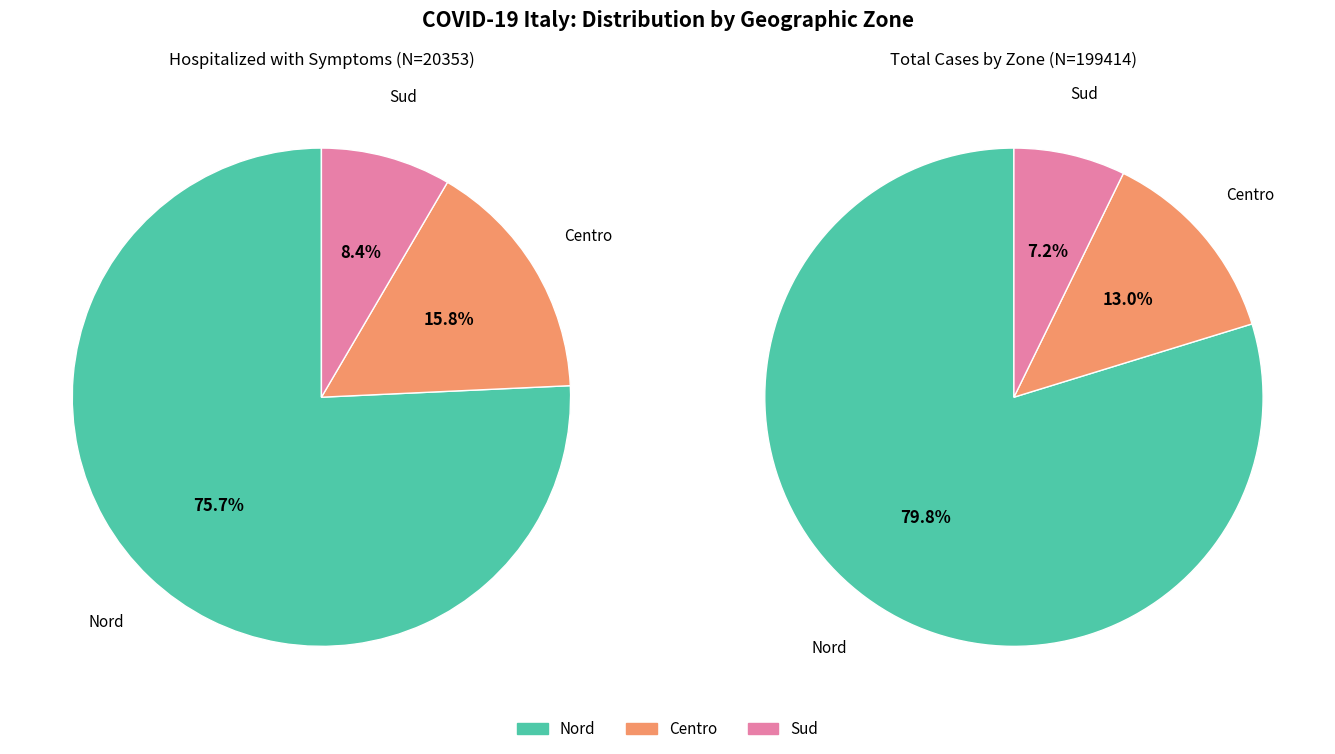

Is there a majority slice in this chart?

Yes